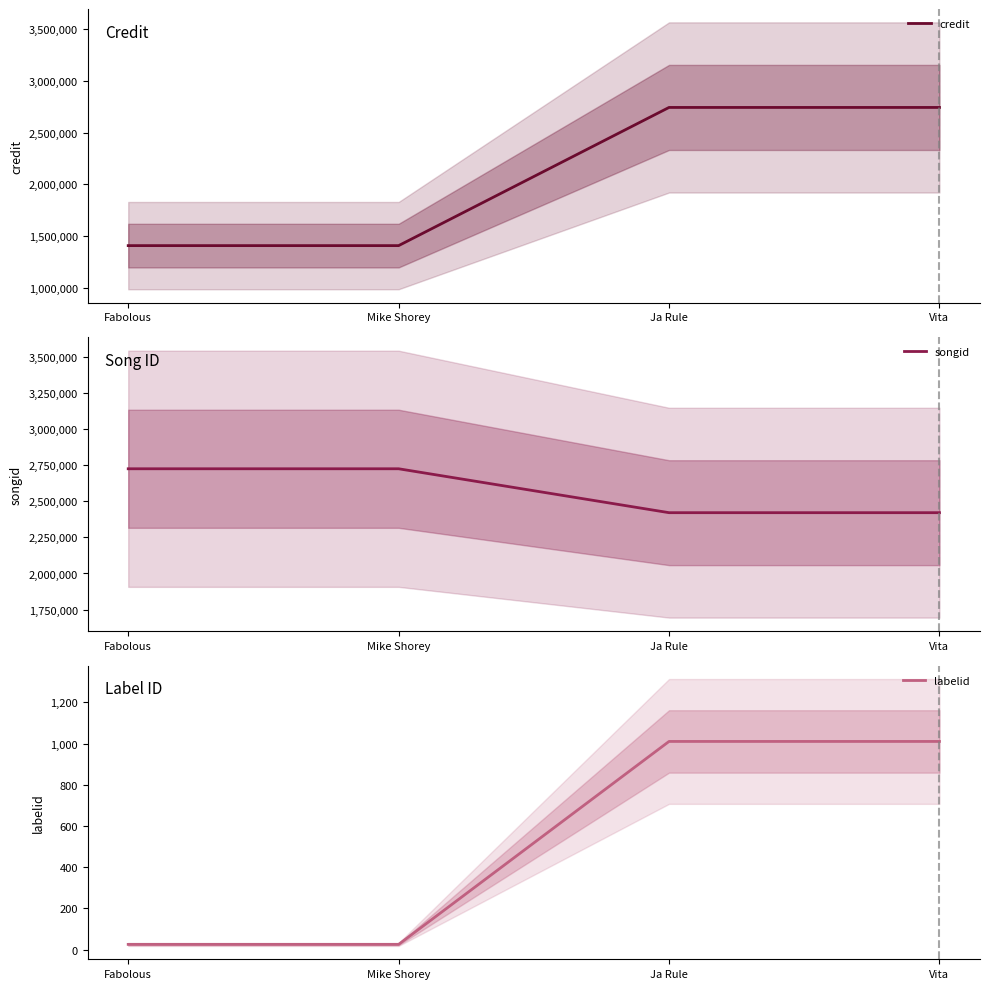

Rank the series by their average value, from highest to lowest.

songid, credit, labelid